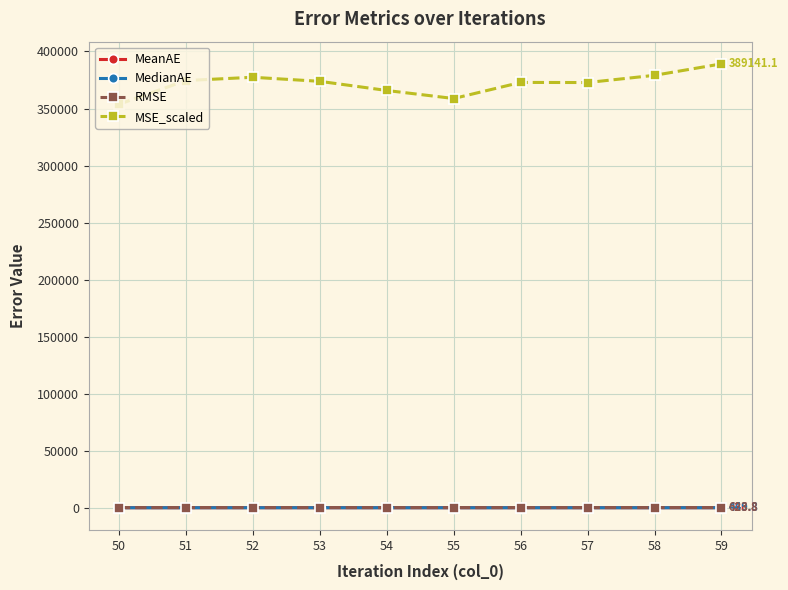

What is the total value across all series at 51?

376076.1